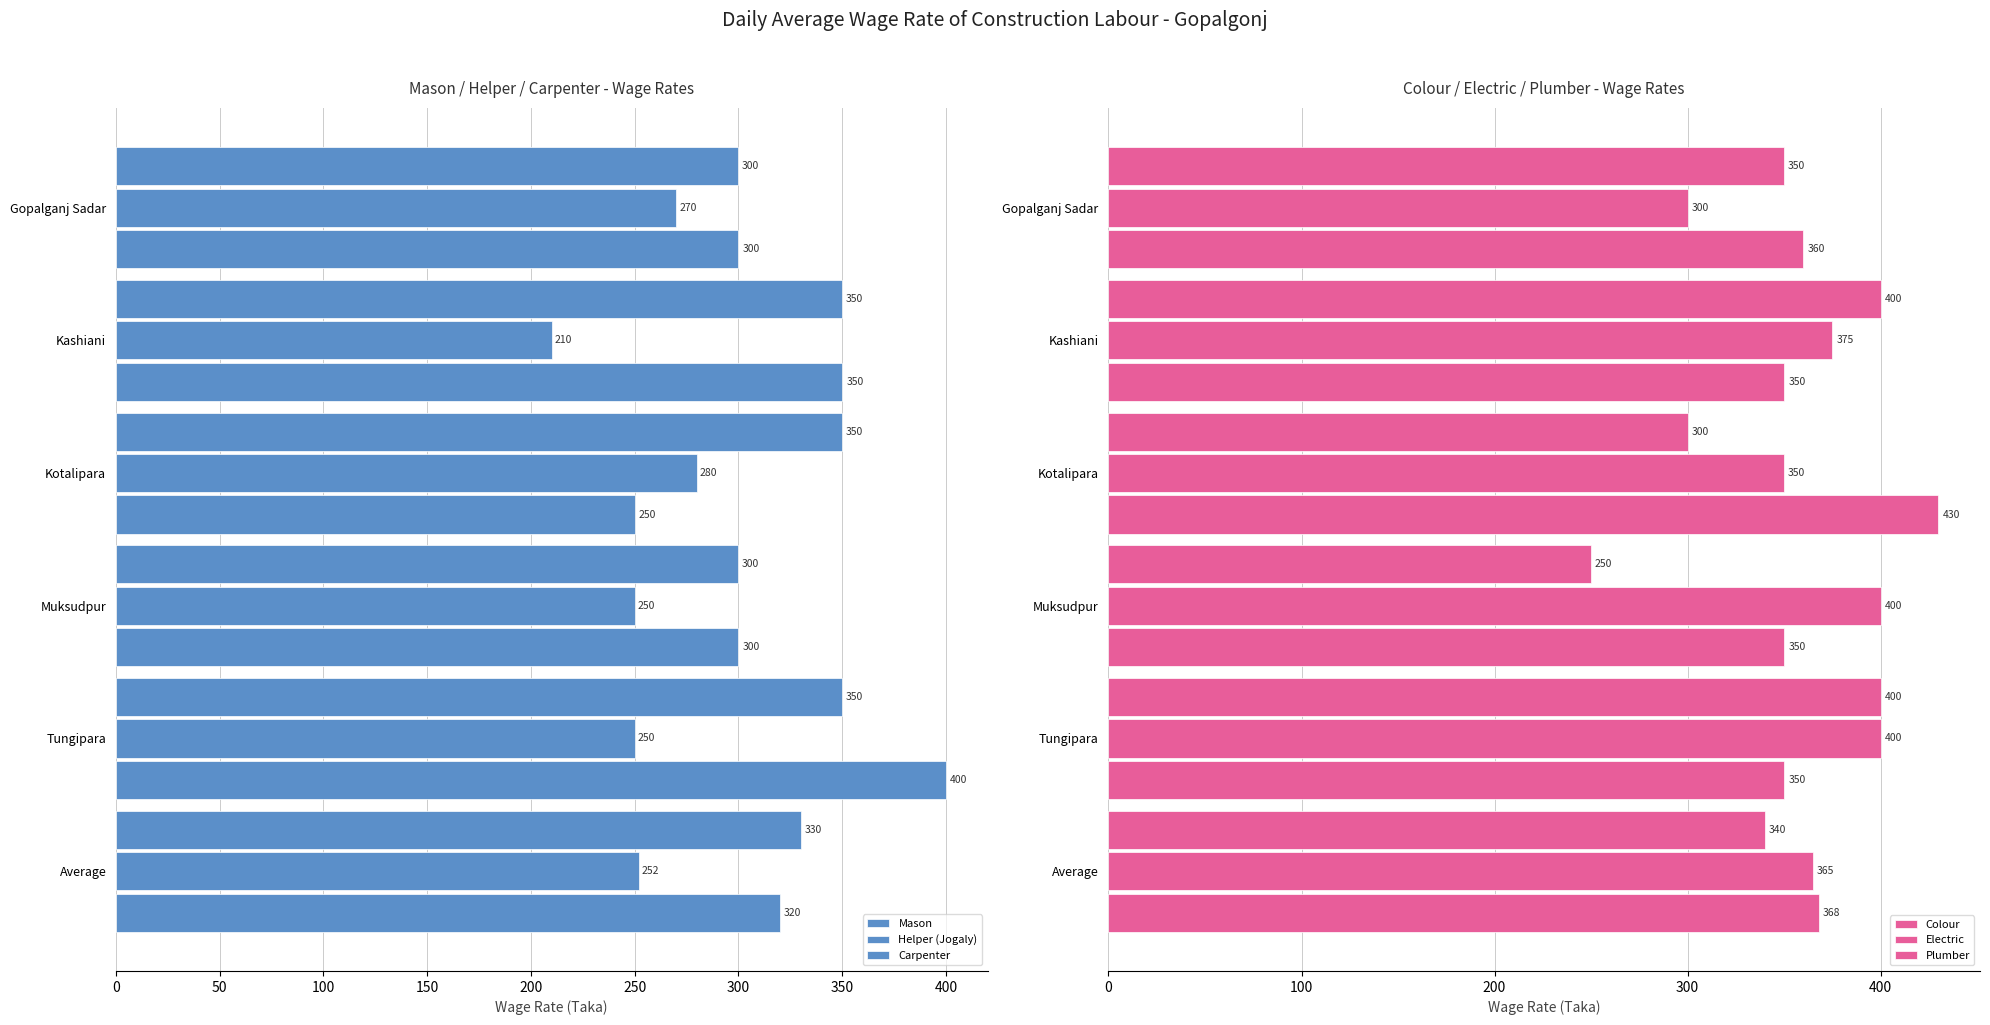

What is the value of the Carpenter bar at the 3rd from the left?

250